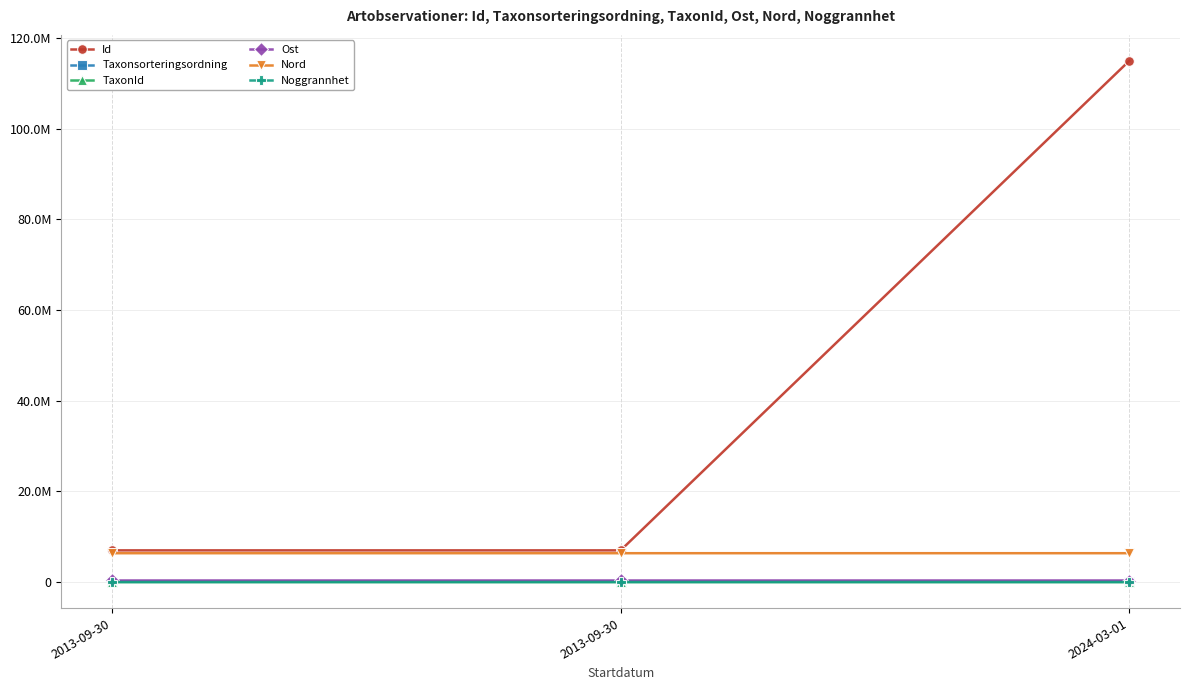

Which series has the largest total across all categories?

Id